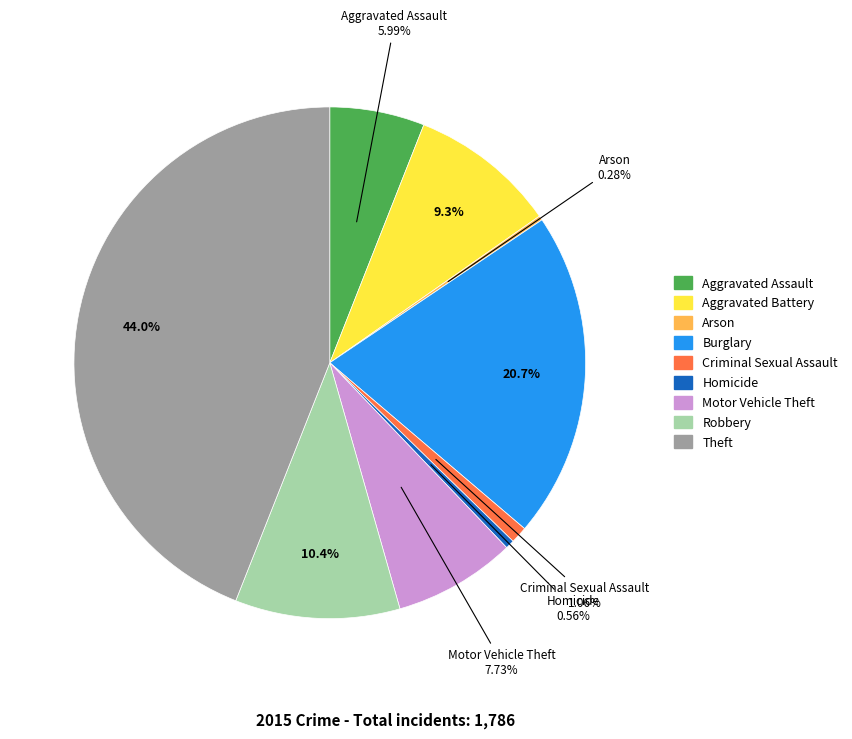

To the nearest percent, what percentage of the pie is Theft?

44%